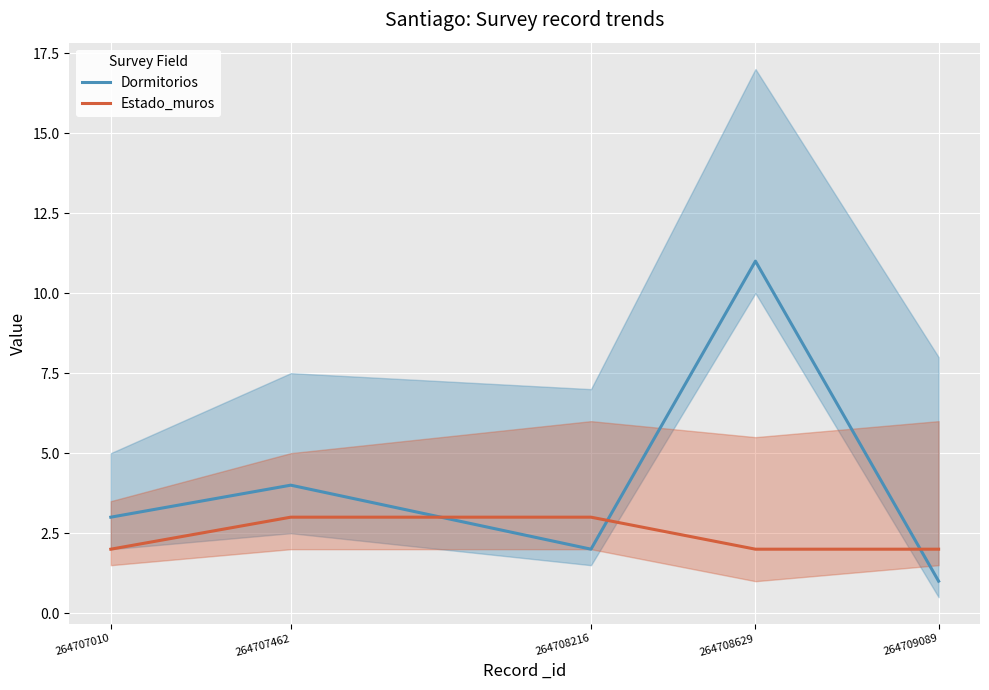

At 264708216, list the series in order from smallest to largest.

Dormitorios, Estado_muros